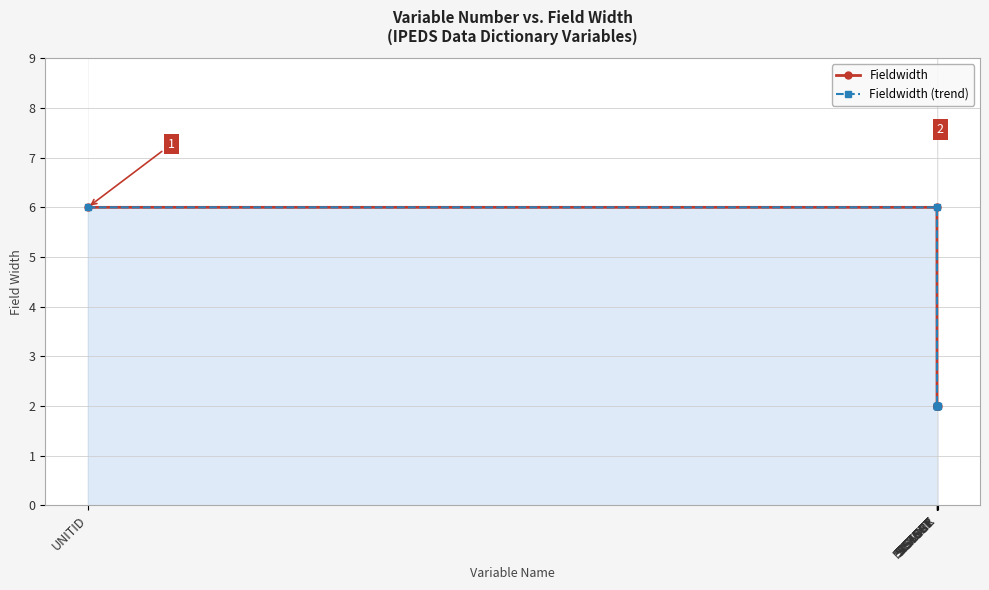

At which label does Fieldwidth (trend) reach its peak?

UNITID